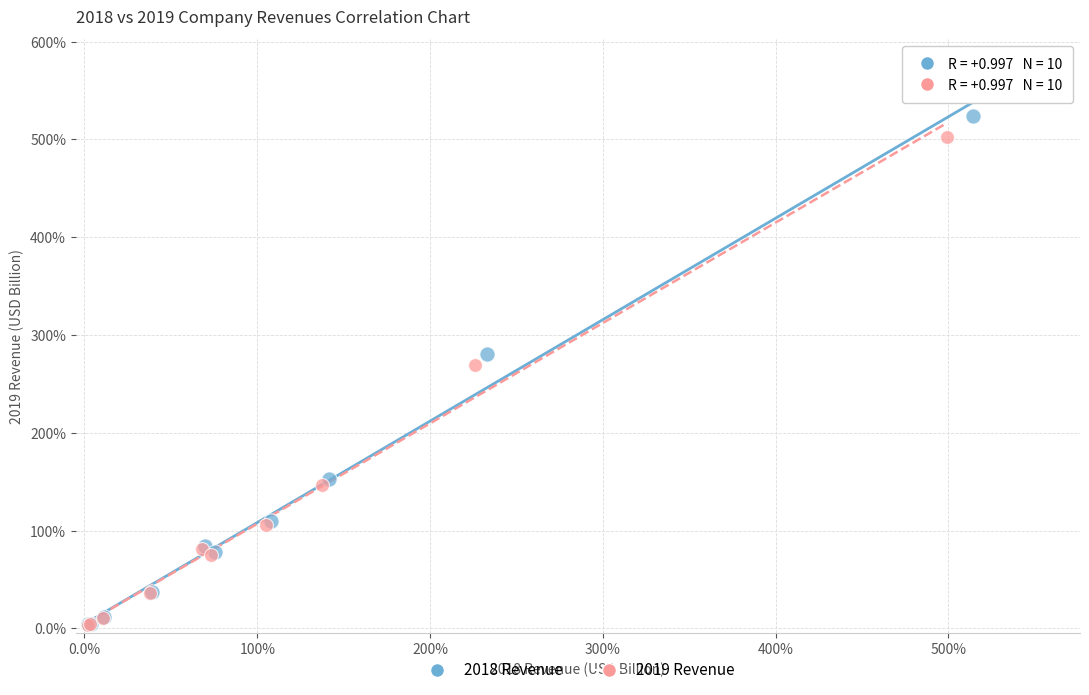

Which series has the largest Y range (max minus min)?

2018 Revenue